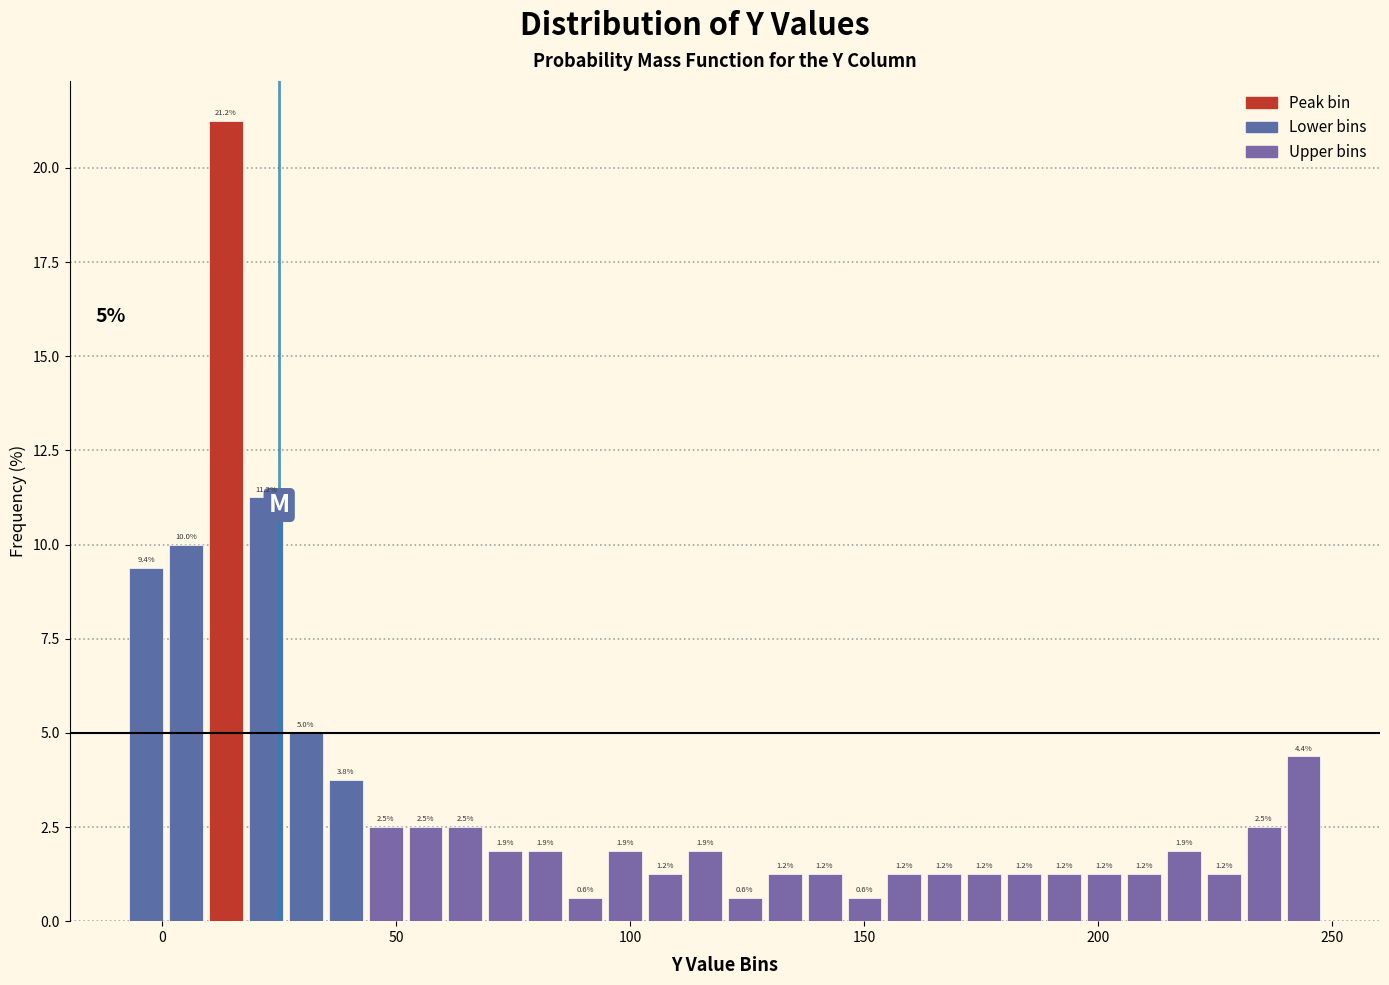

Read against the x-axis, roughly where is the centre of the tallest bar?

15